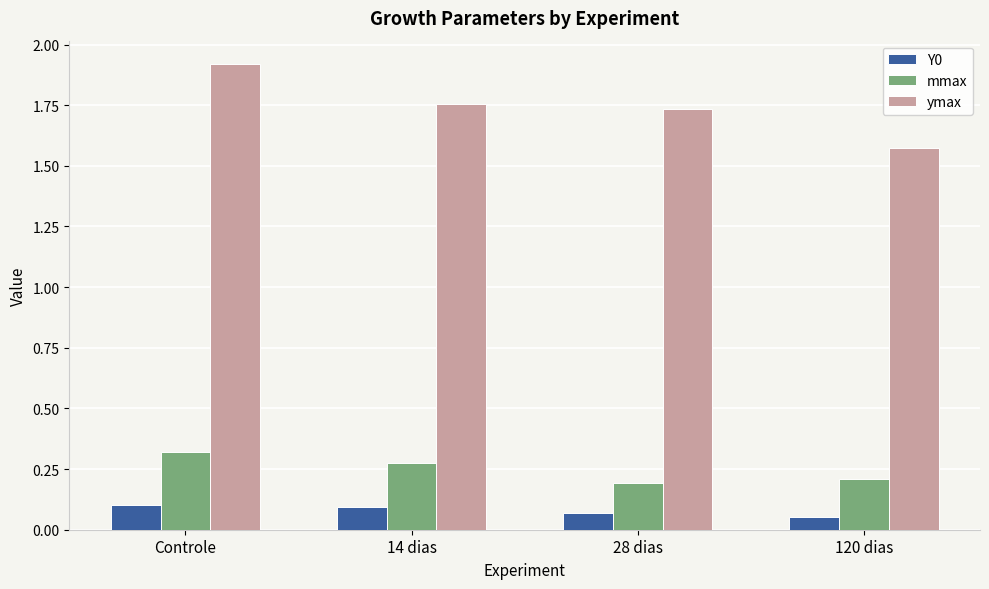

Rank the series by their maximum value, from highest to lowest.

ymax, mmax, Y0